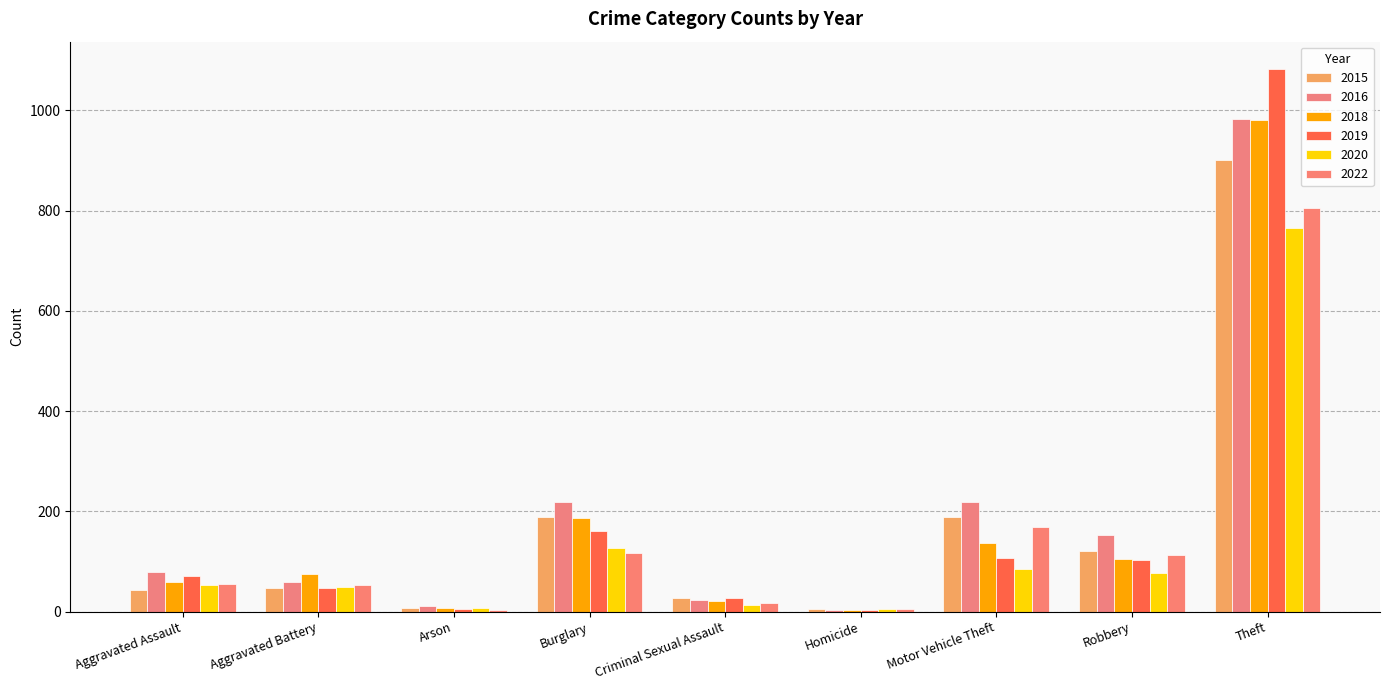

True or false: 2016 has a value of 22 at Aggravated Assault.

False